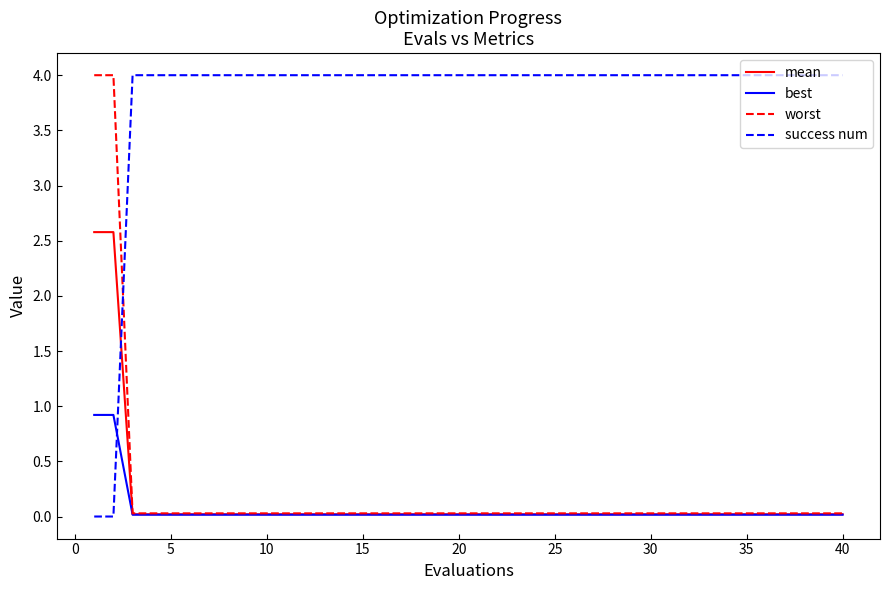

True or false: worst and success num cross at least once.

True